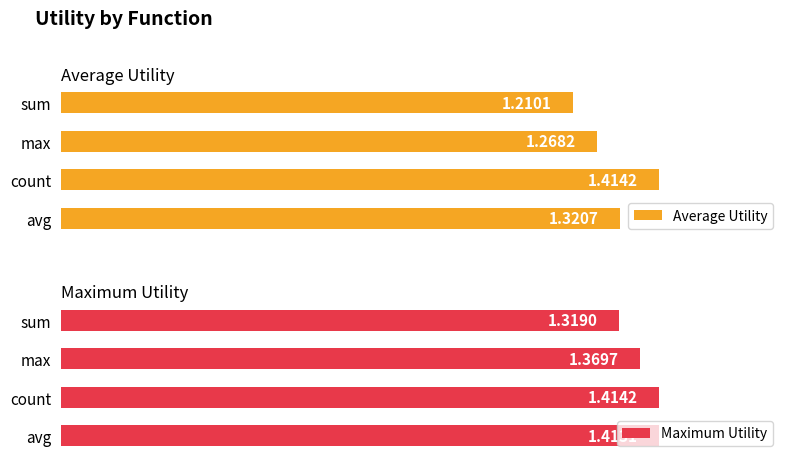

Where is Average Utility nearest to the value 1?

sum